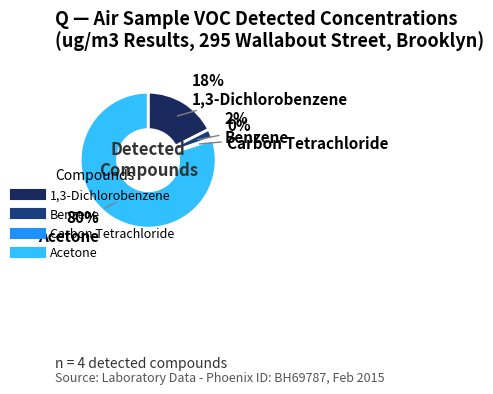

To the nearest percent, what percentage of the pie is Acetone?

80%